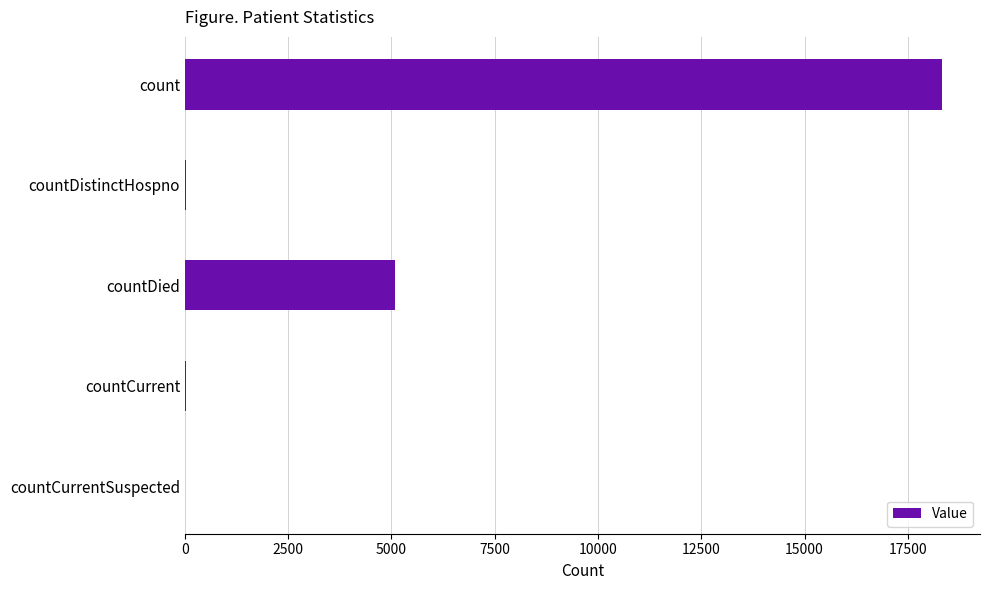

Which label corresponds to the largest value in the chart?

count